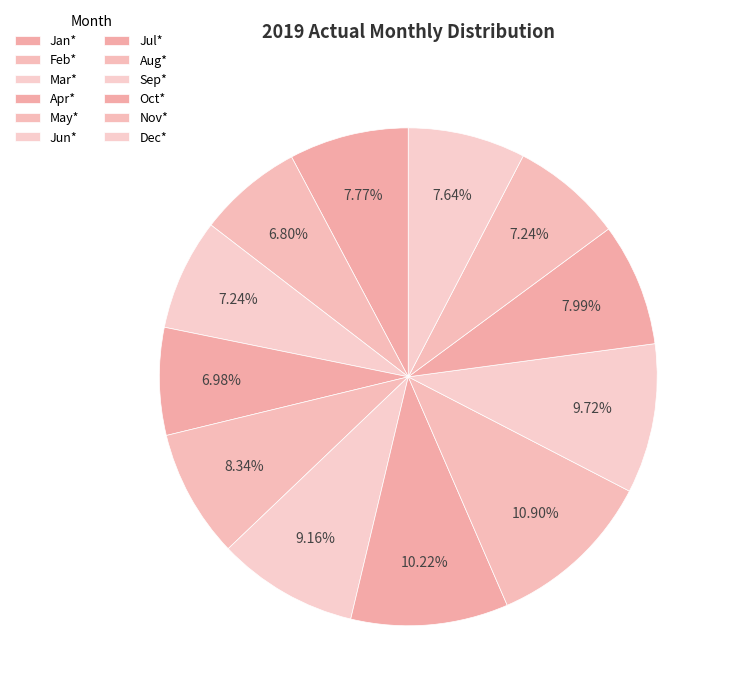

Which slice is the smallest?

Feb*